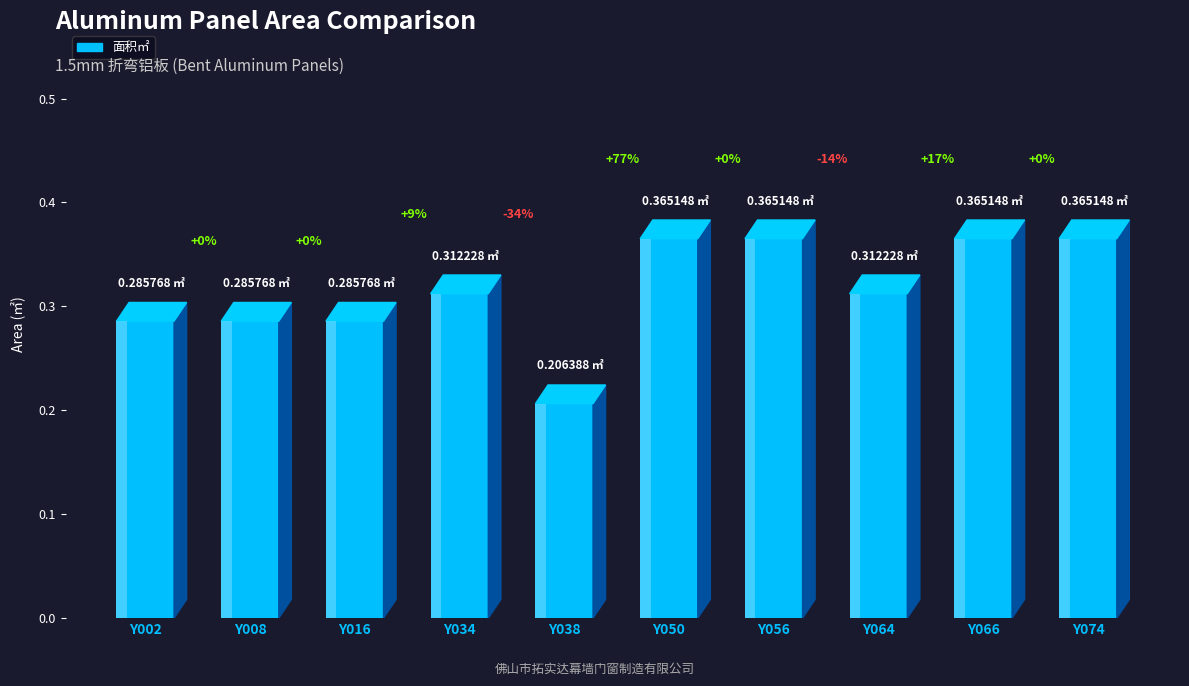

Reading left to right, list all the values displayed in this chart.

Y002=0.3	Y008=0.3	Y016=0.3	Y034=0.3	Y038=0.2	Y050=0.4	Y056=0.4	Y064=0.3	Y066=0.4	Y074=0.4